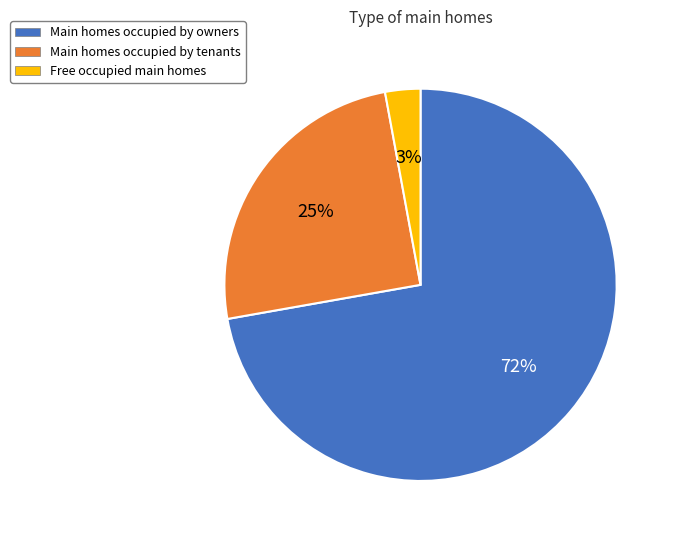

Combined, do Main homes occupied by owners and Free occupied main homes account for over 50%?

Yes